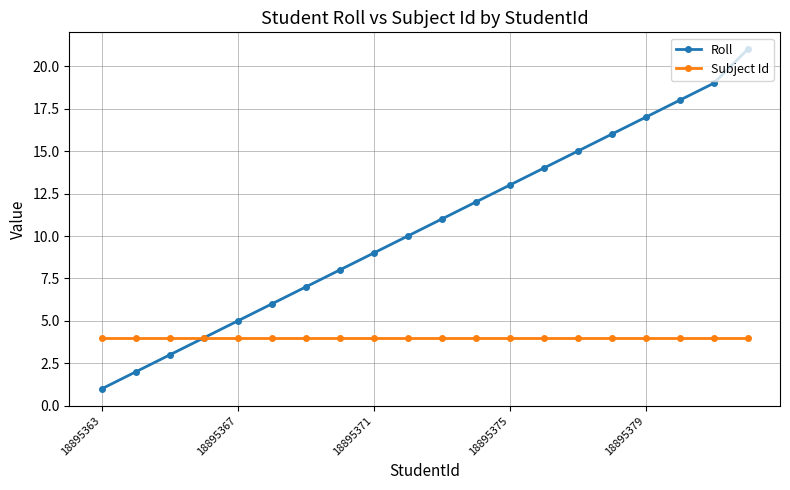

Which series has the largest total across all categories?

Roll